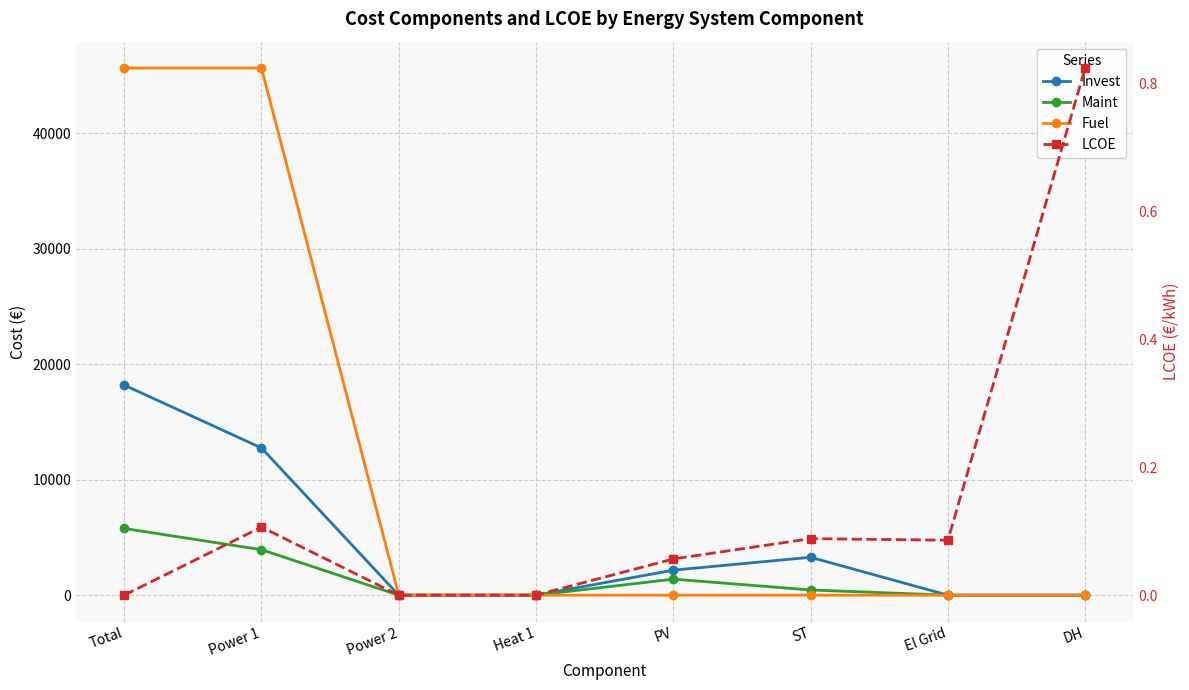

True or false: Invest and Fuel cross at least once.

False